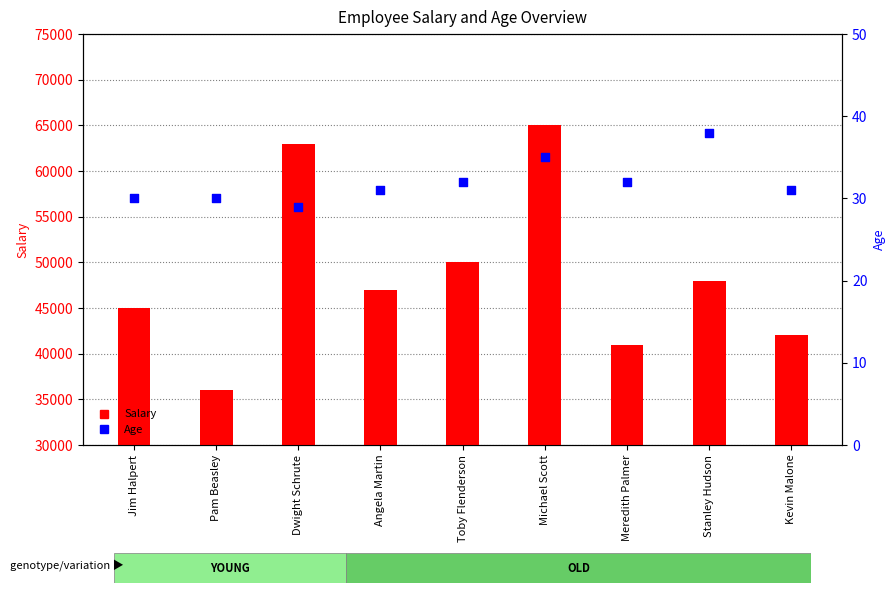

Which series has the widest spread of Y values?

Salary